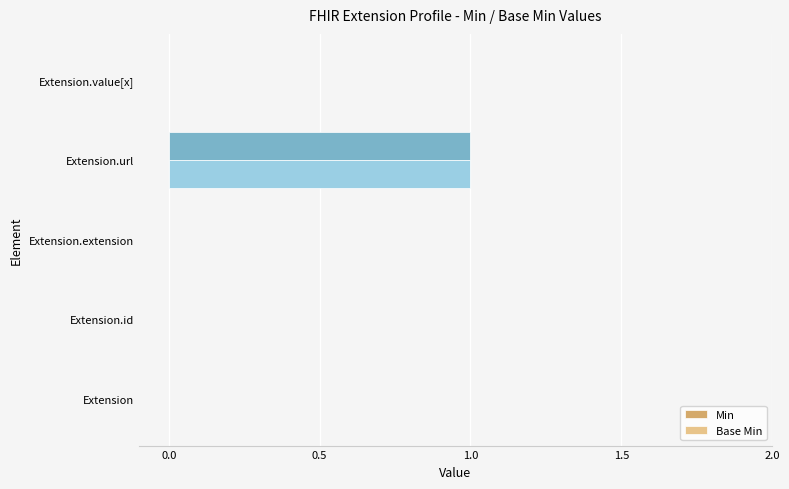

At which category does the chart reach its peak across all series?

Extension.url